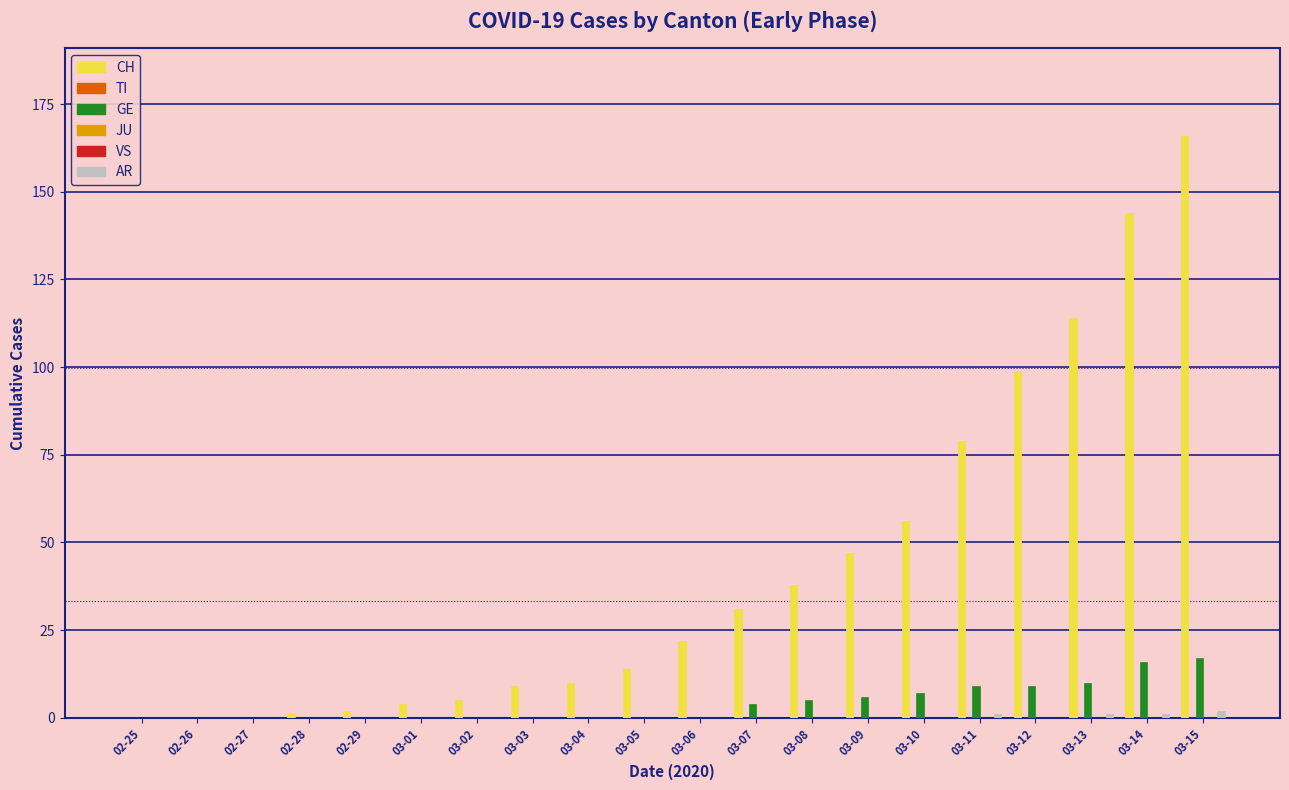

True or false: VS has a value of 0 at 03-01.

True